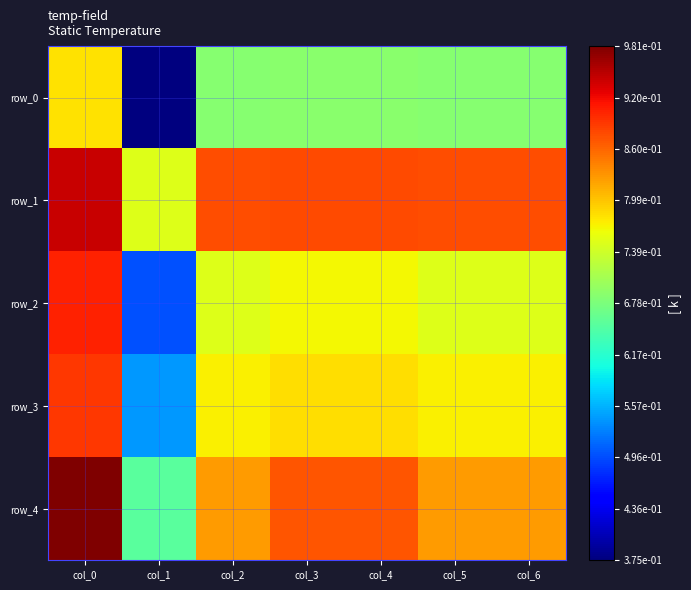

What is the total value across all series at col_2?

3.9